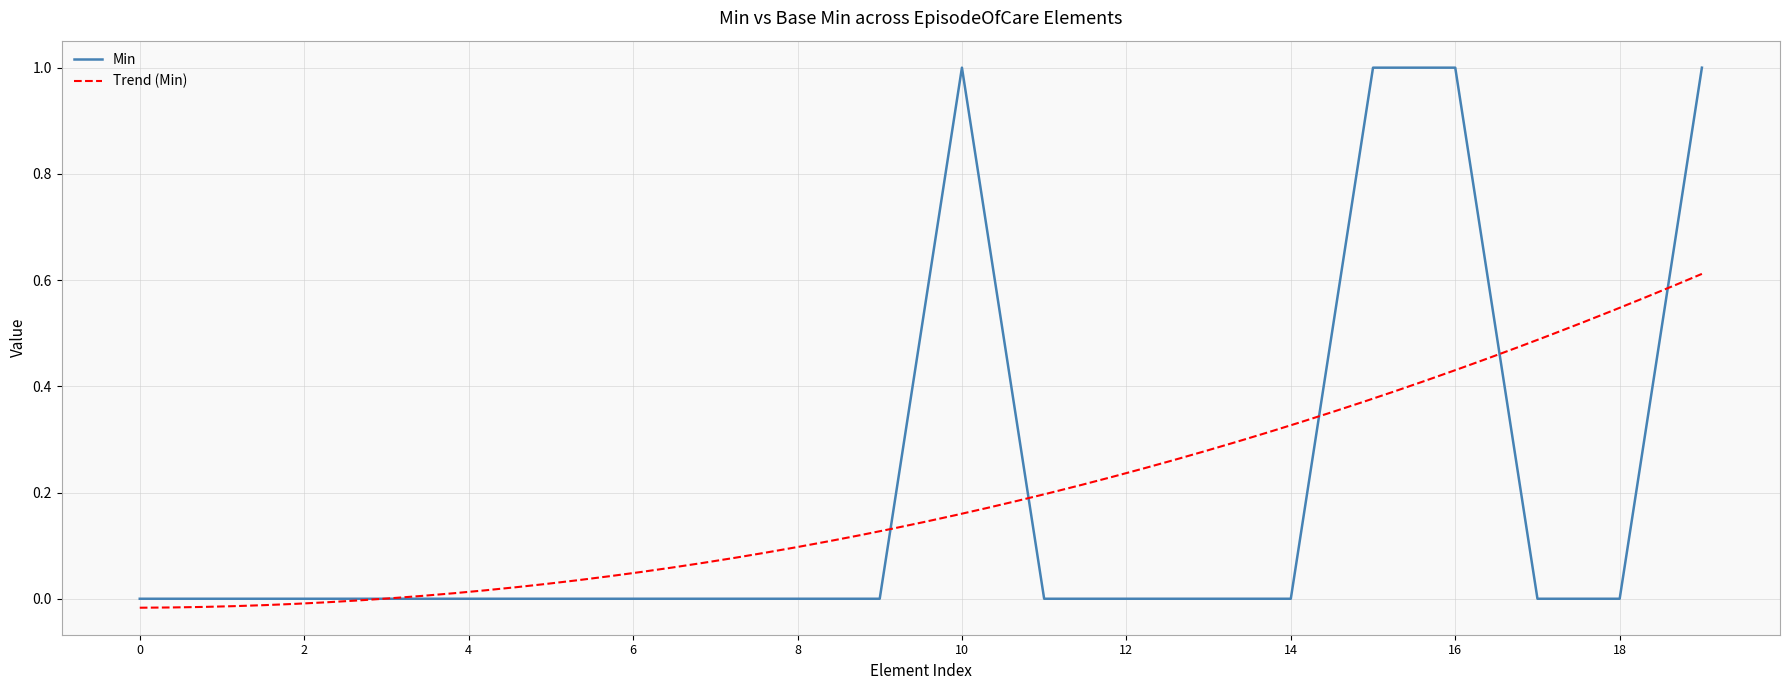

Count the values in the range 0 to 1.

20